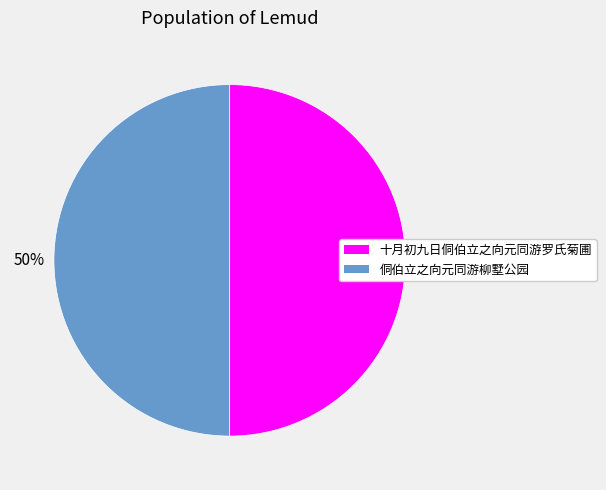

How many segments does this pie chart have?

2